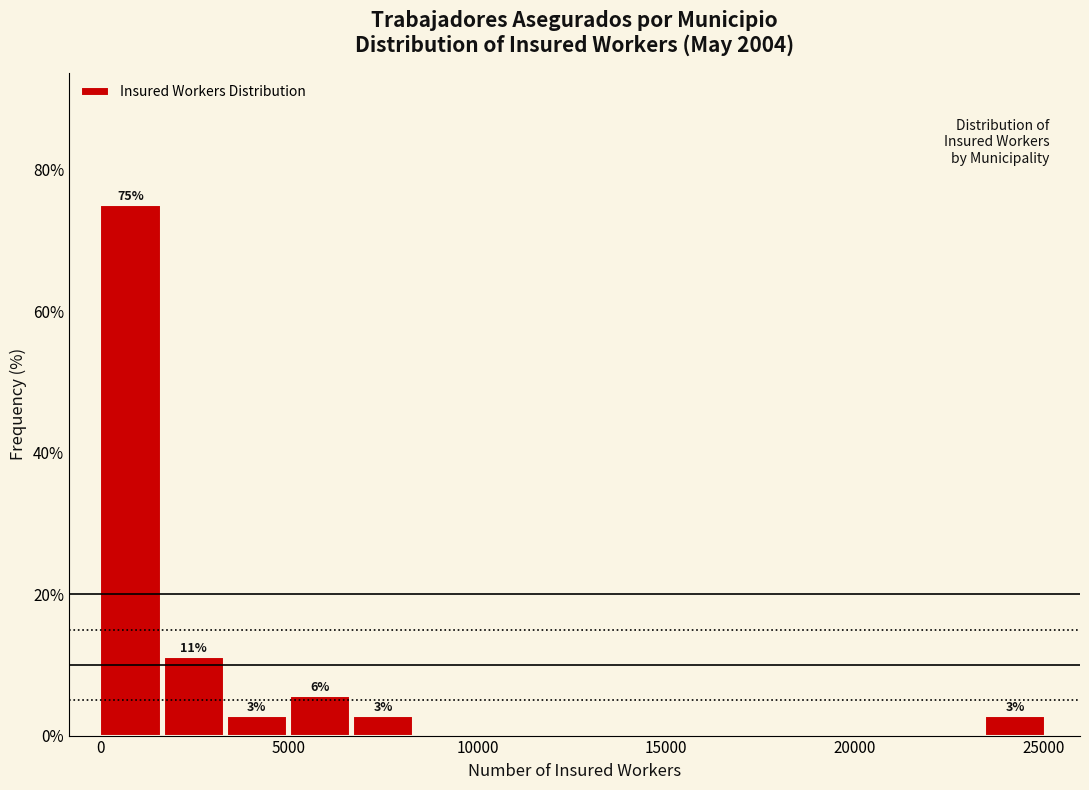

Read against the x-axis, roughly where is the centre of the tallest bar?

1000